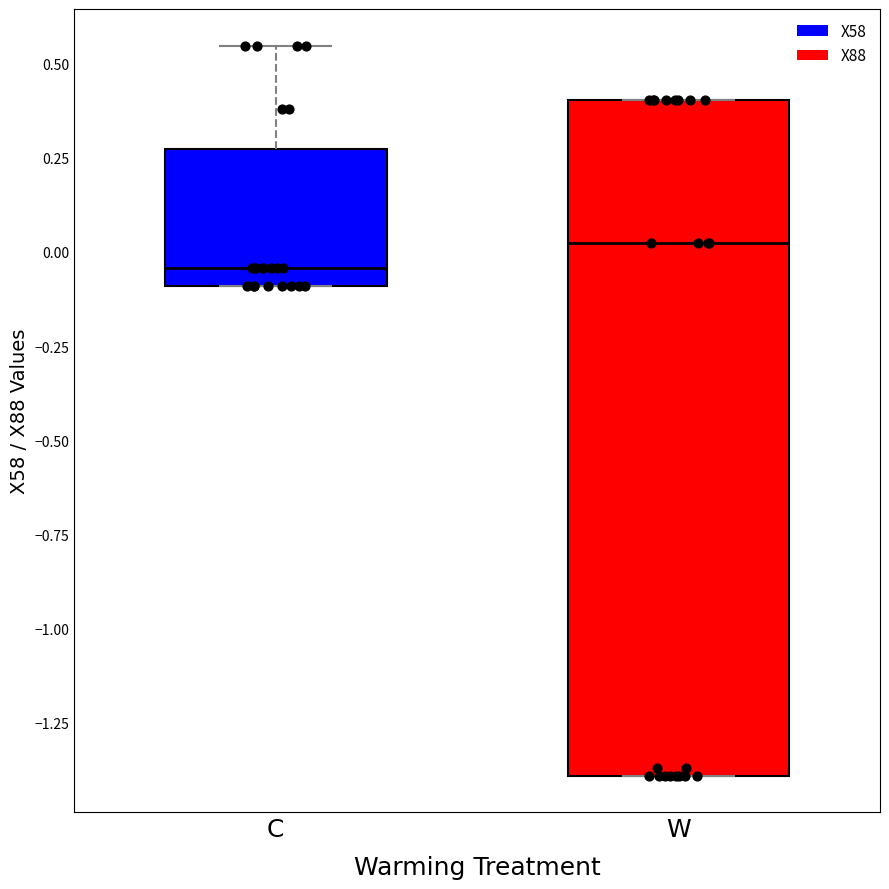

Reading left to right, read every box against the y-axis: the position of its median line, the range the box covers, and the ends of its whiskers. The values are not printed on the chart, so give them approximately, as read against the axis.

C: median -0.05, box -0.10 to 0.25, whiskers -0.10 to 0.55
W: median 0.00, box -1.40 to 0.40, whiskers -1.40 to 0.40